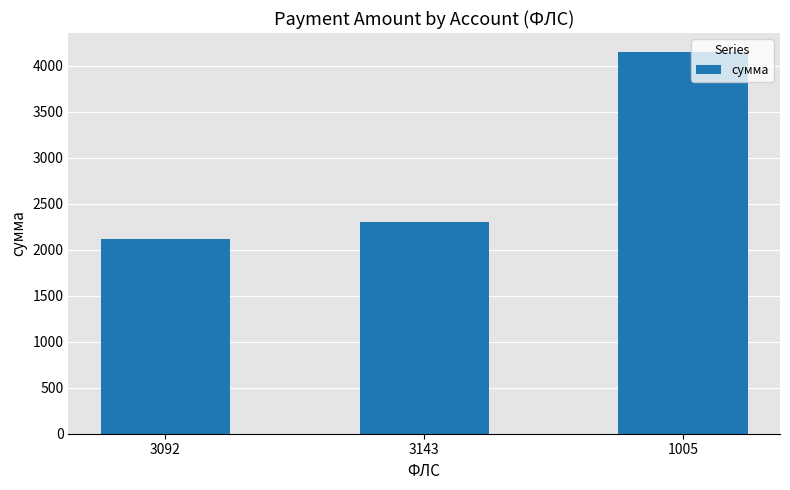

List the labels in order of value, largest first.

1005, 3143, 3092